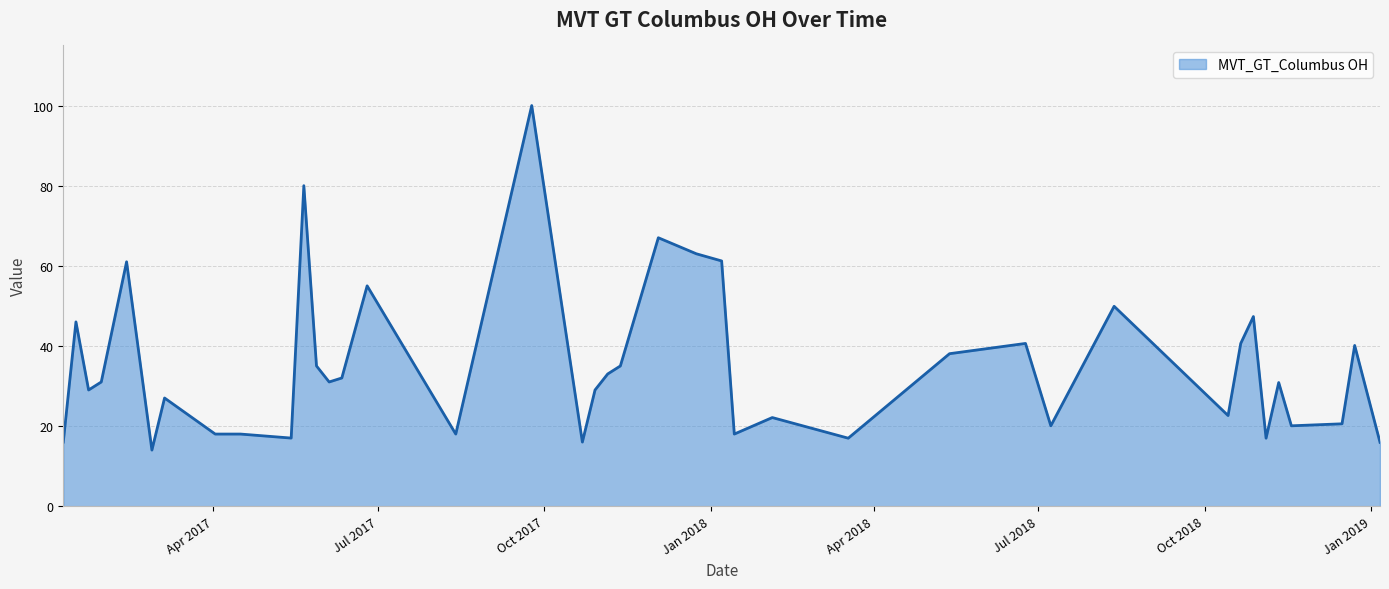

What is the difference between the maximum and minimum values?

86.0